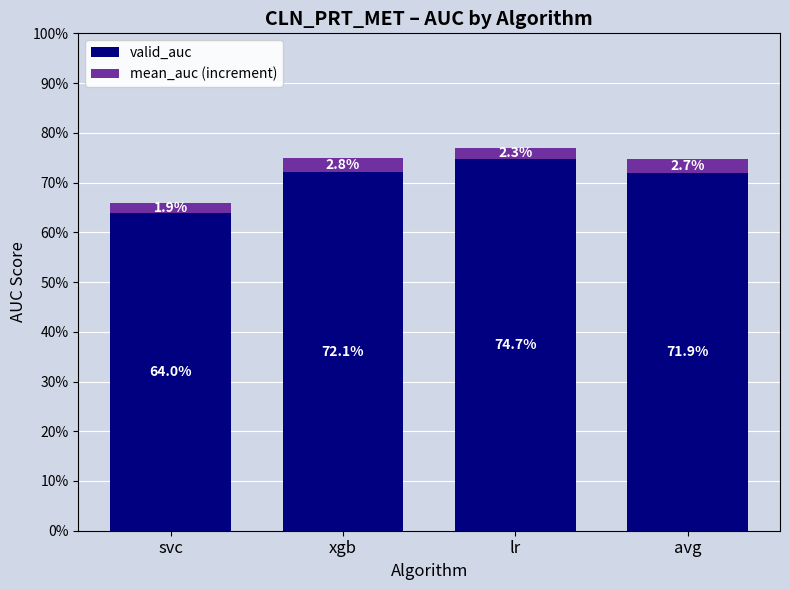

What value does the valid_auc series have at xgb?

0.7